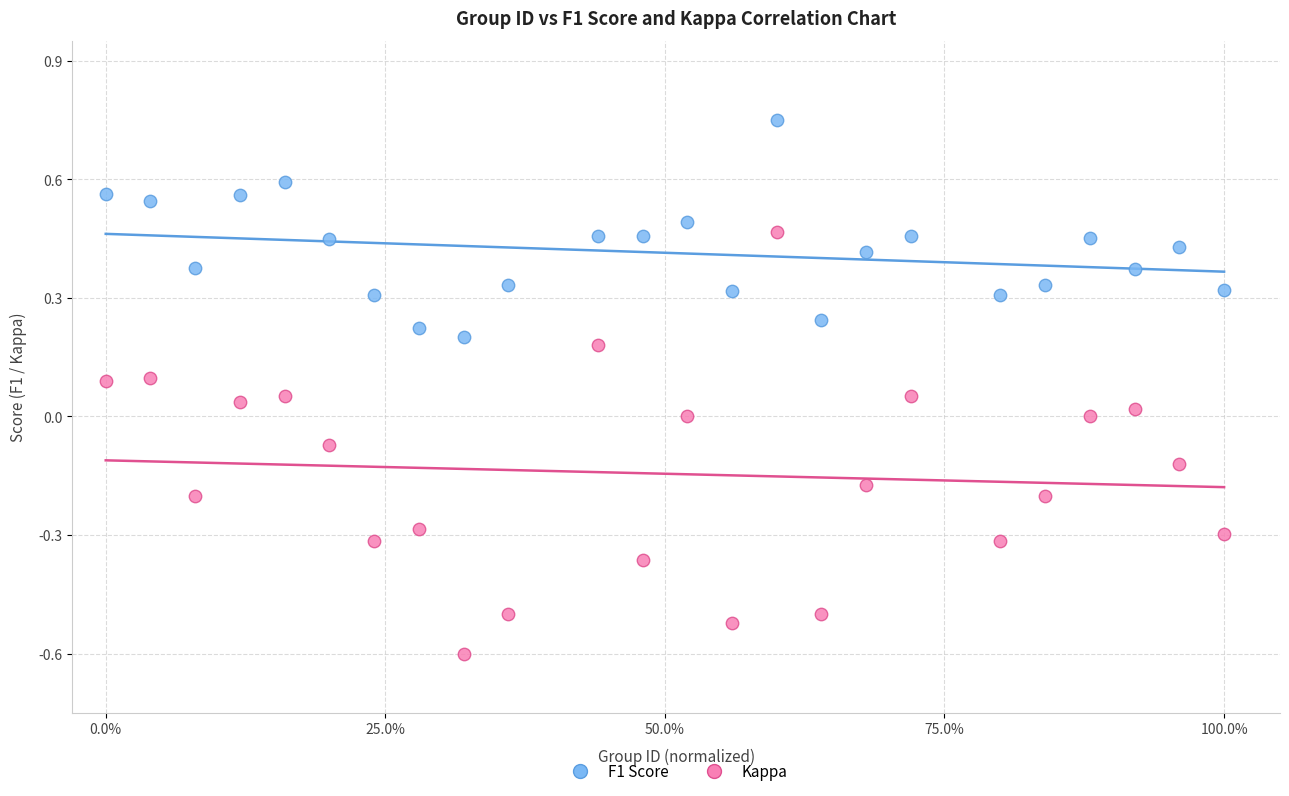

Which series reaches the minimum Y coordinate?

Kappa